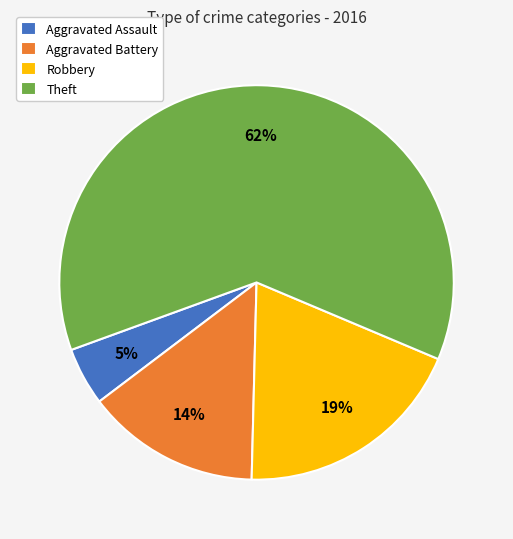

Which has a higher value, Aggravated Battery or Aggravated Assault?

Aggravated Battery